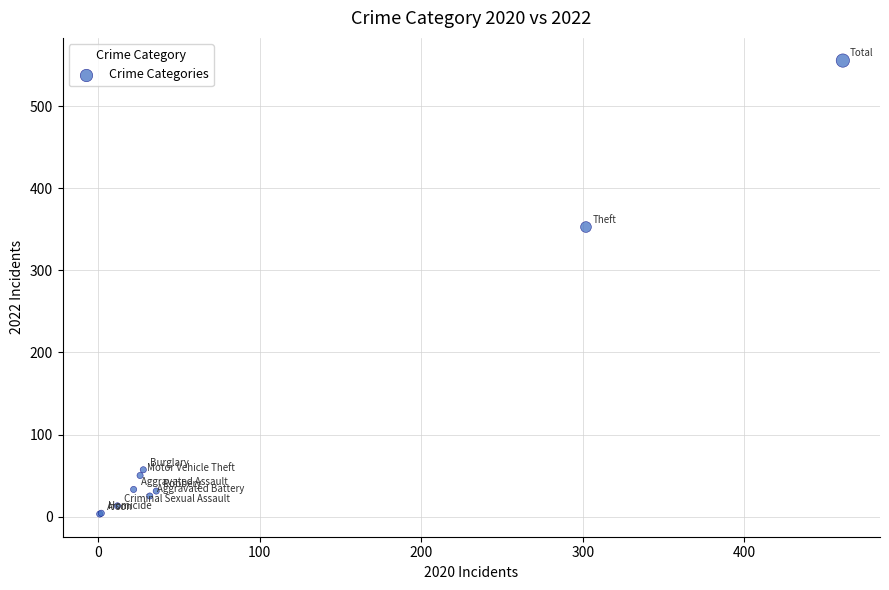

What Y value in the scatter plot is closest to 279?

353